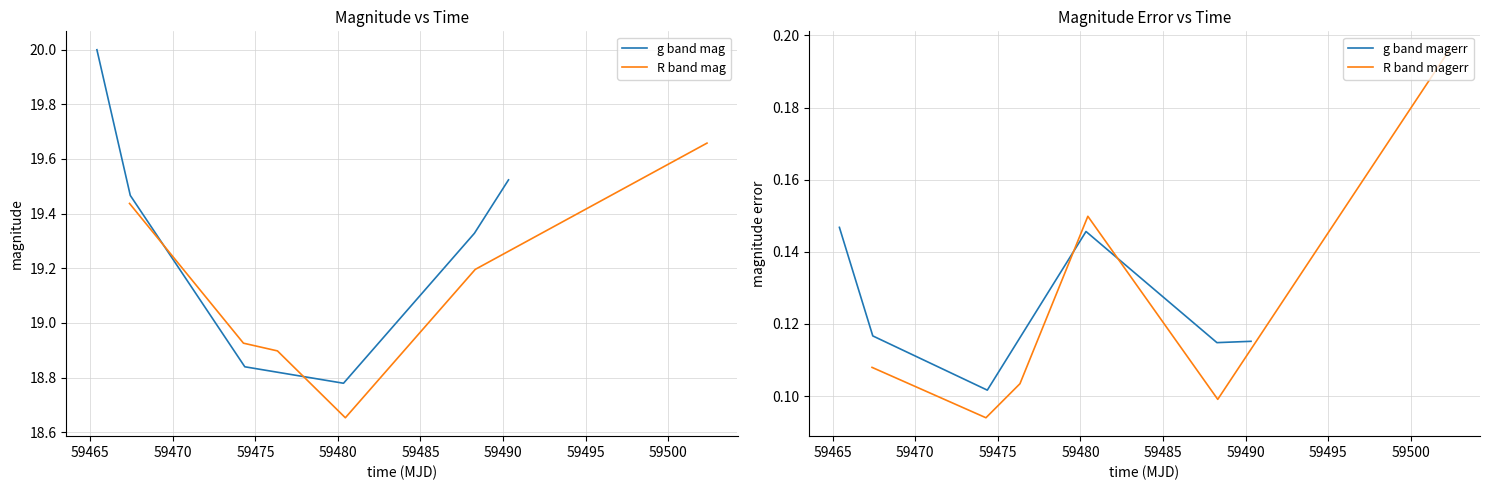

True or false: g band mag and g band magerr cross at least once.

False